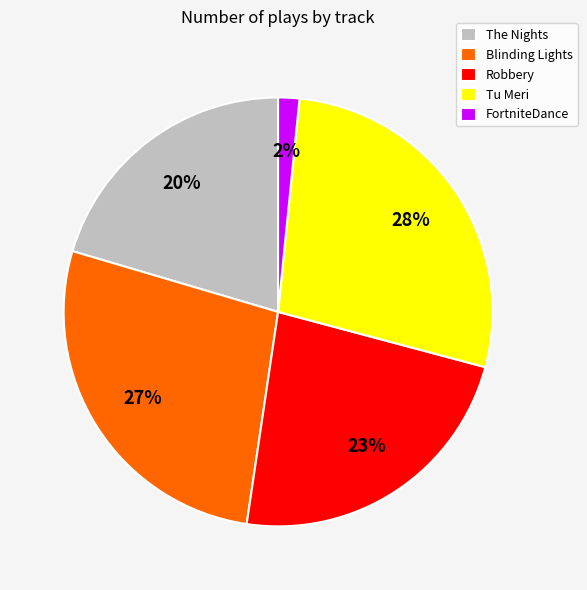

To the nearest percent, what portion does FortniteDance represent?

2%